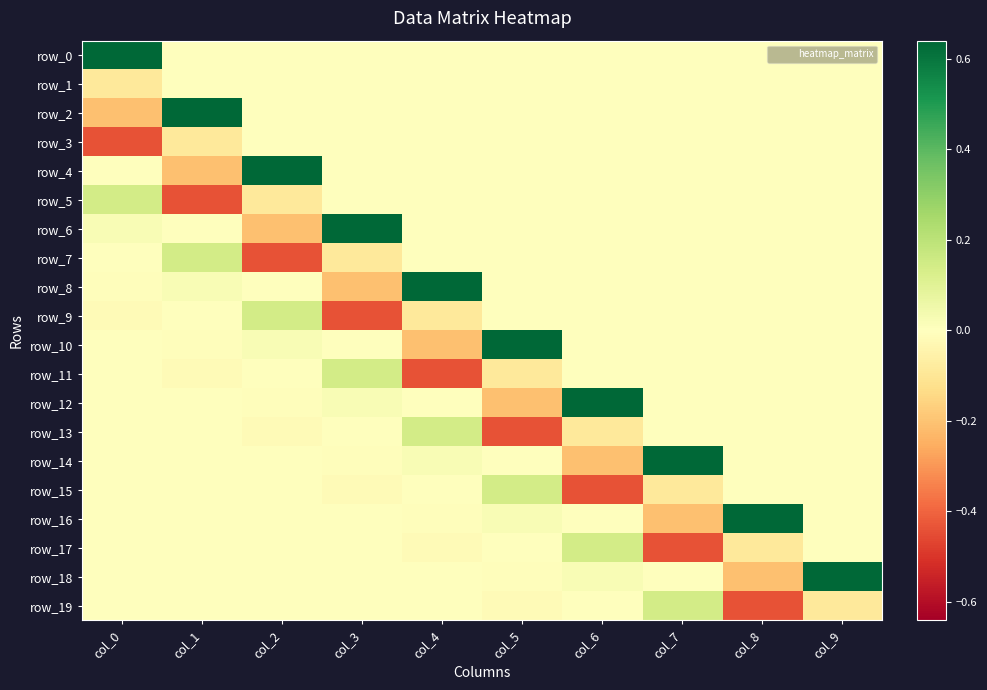

Rank the series at col_7 from highest to lowest value.

row_14, row_19, row_0, row_1, row_2, row_3, row_4, row_5, row_6, row_7, row_8, row_9, row_10, row_11, row_12, row_13, row_18, row_15, row_16, row_17